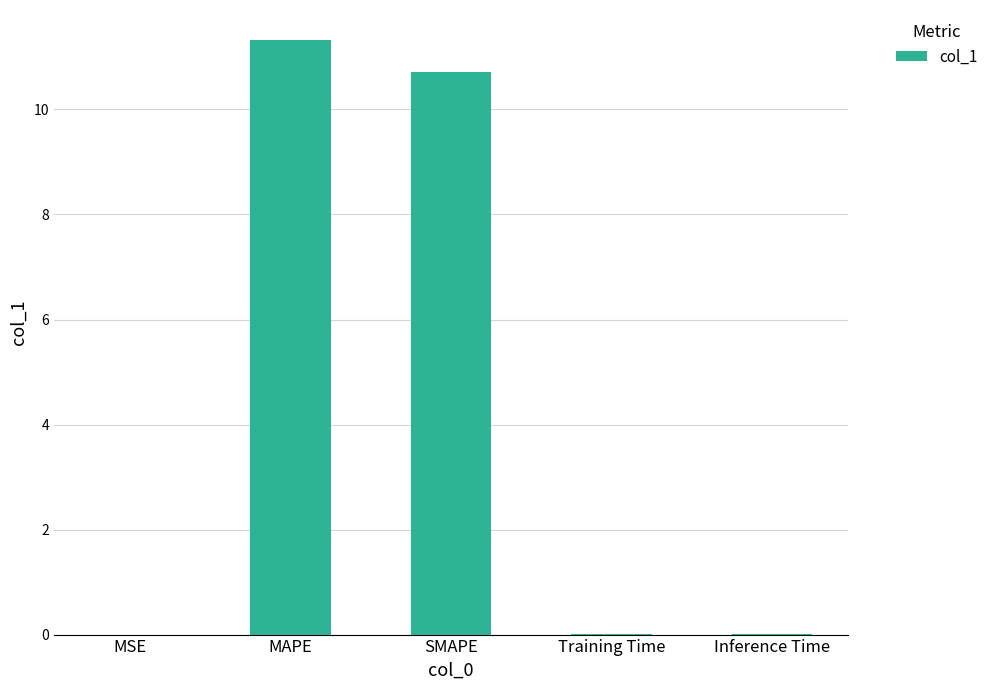

The value at Inference Time is 0.0. True or false?

True